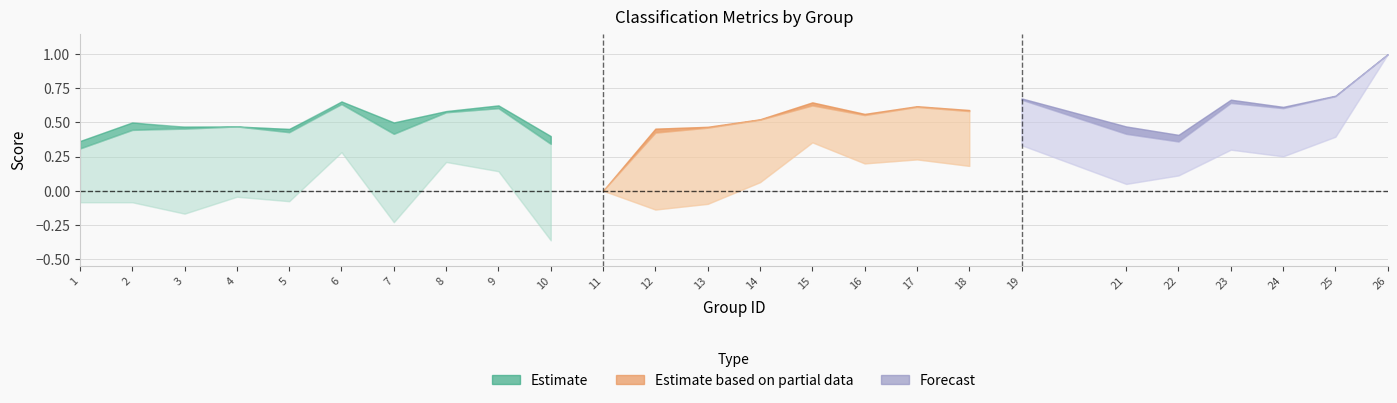

What is the value of the f1 point at the 10th from the left?

0.3